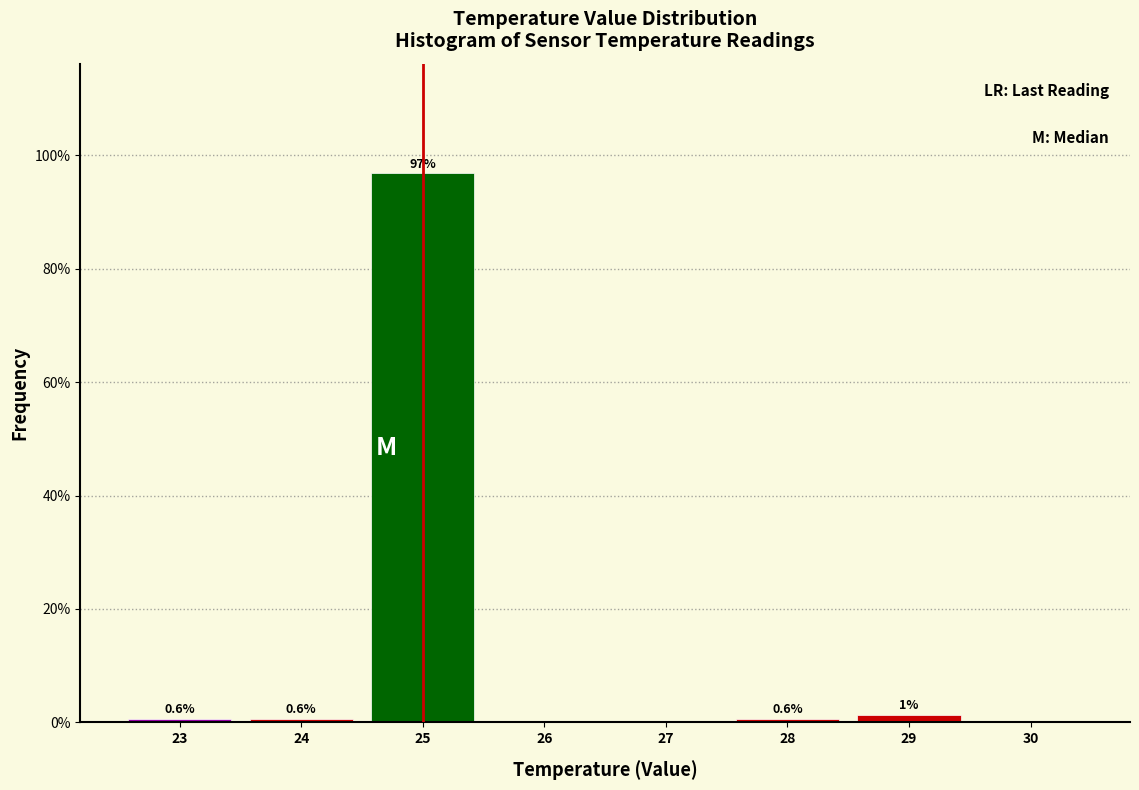

Which range on the x-axis has the tallest bar?

24.5 to 25.5